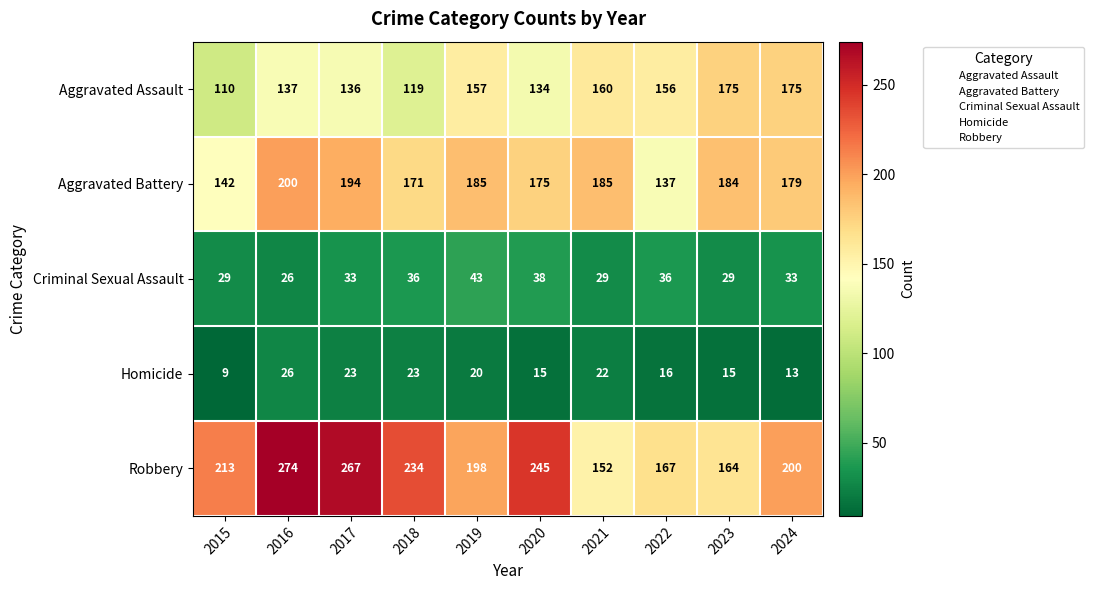

At which category is the sum across all series the highest?

2016